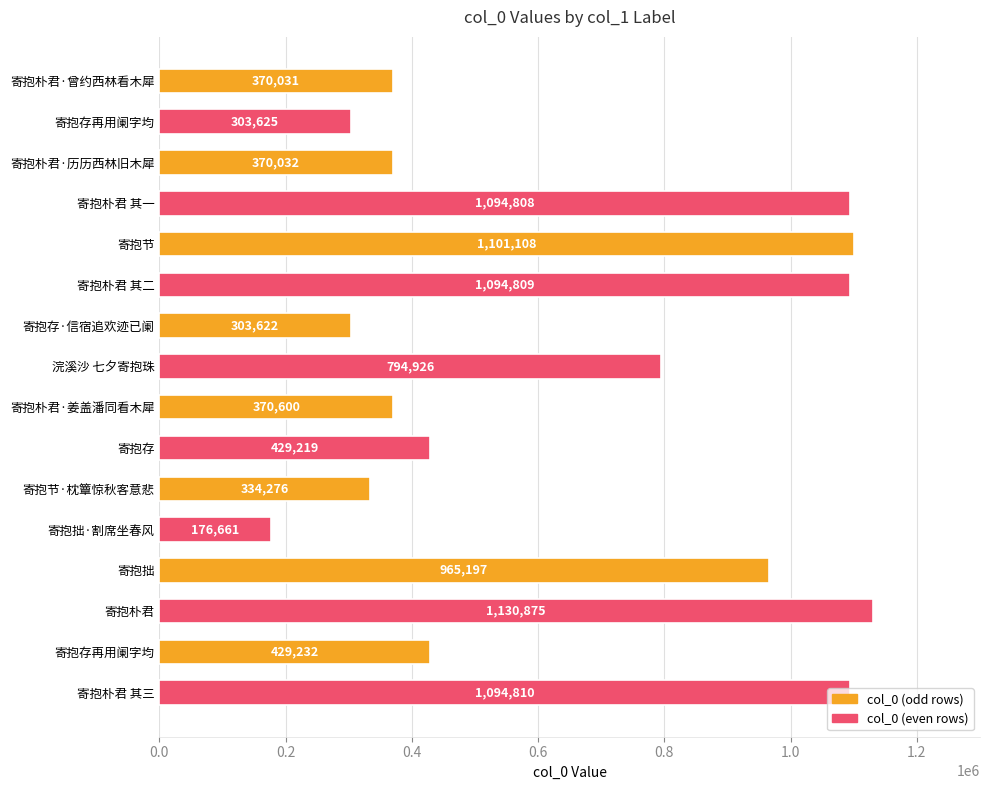

What is the sum of all values?

10363831